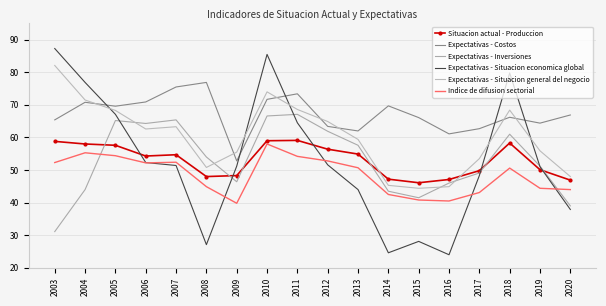

The value of Indice de difusion sectorial at 2019 is 22.6. True or false?

False